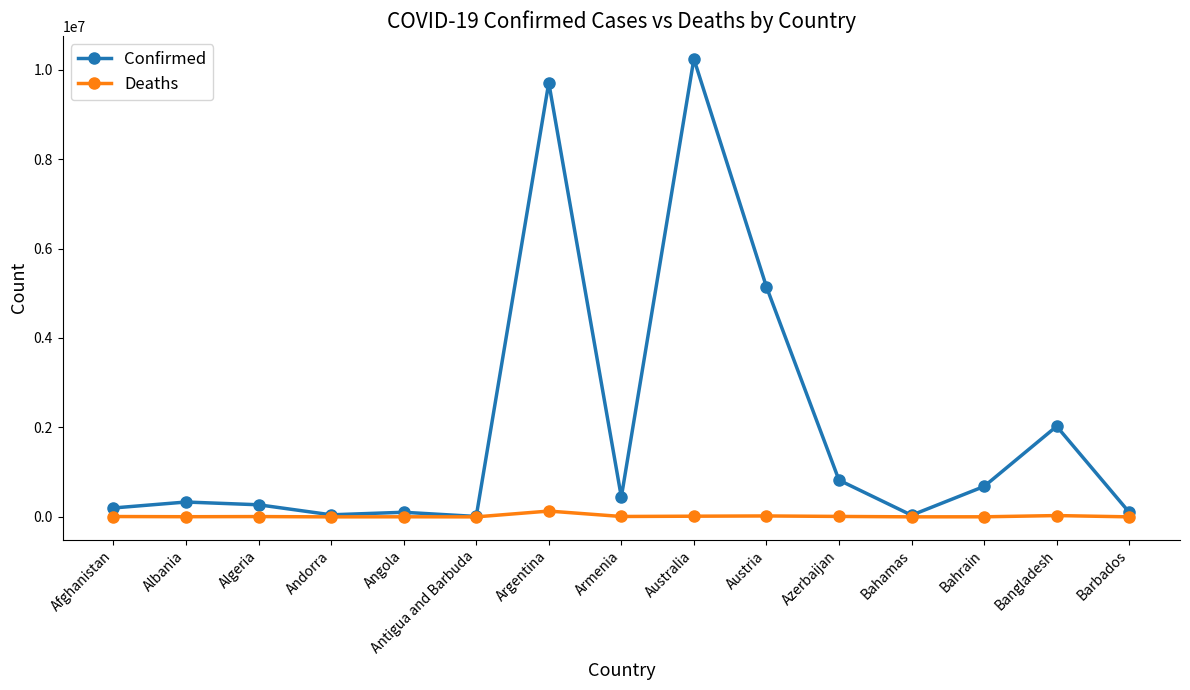

Count the number of data series in this chart.

2